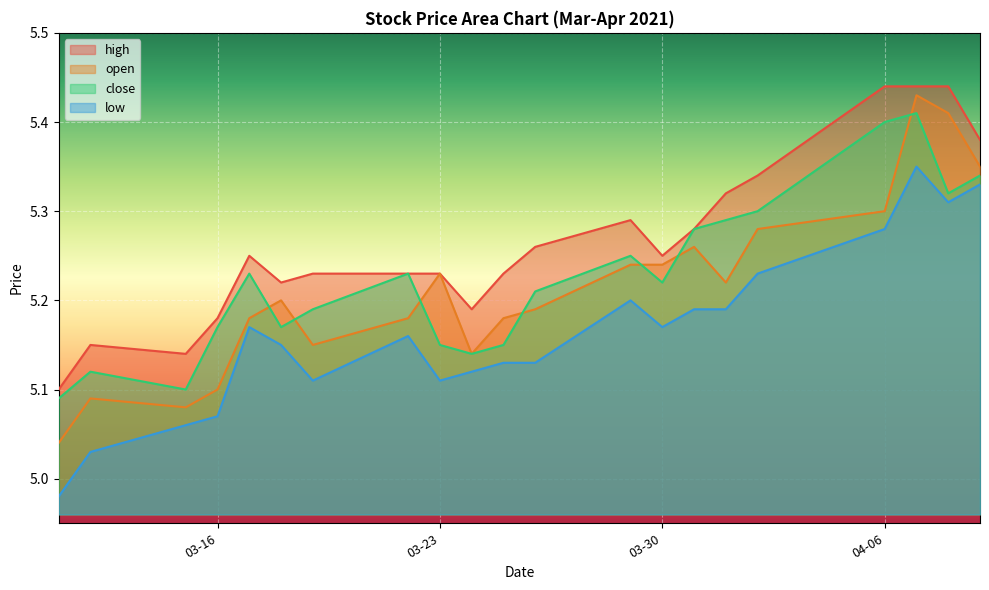

At which label does low reach its minimum?

2021-03-11